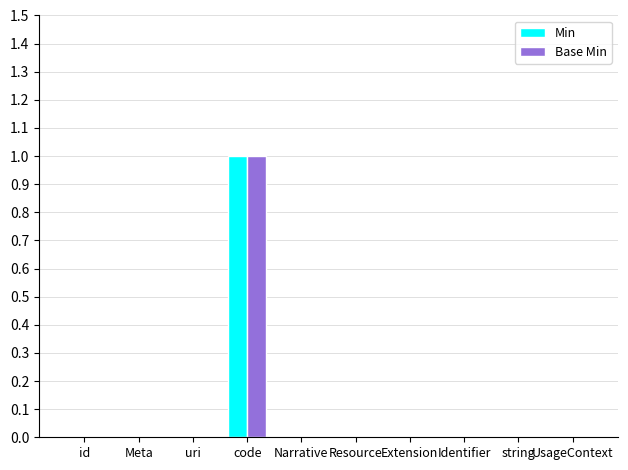

How many series are shown in this chart?

2